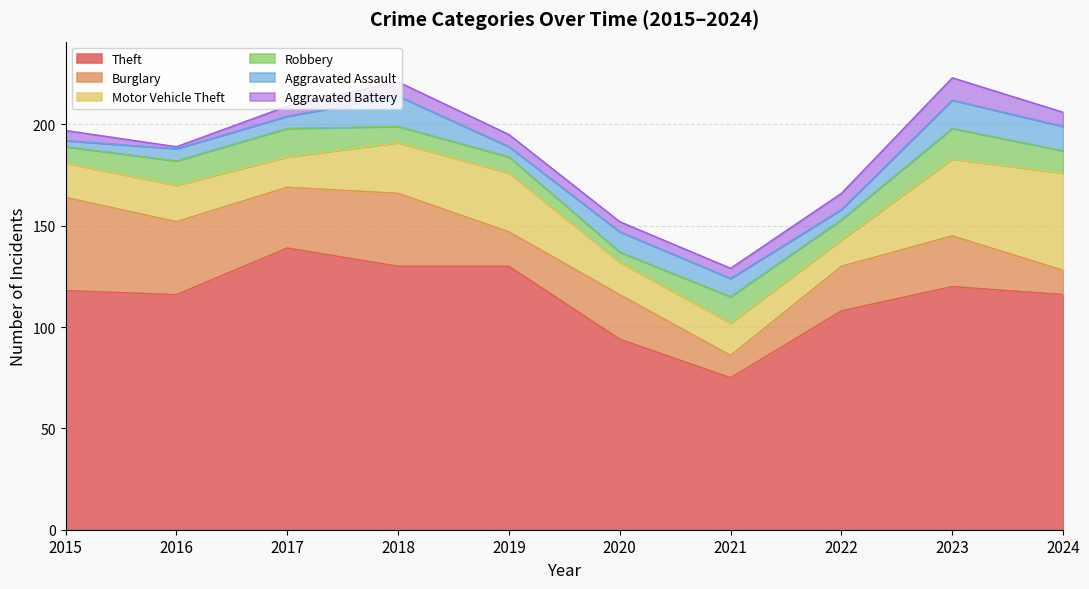

How many series are shown in this chart?

6